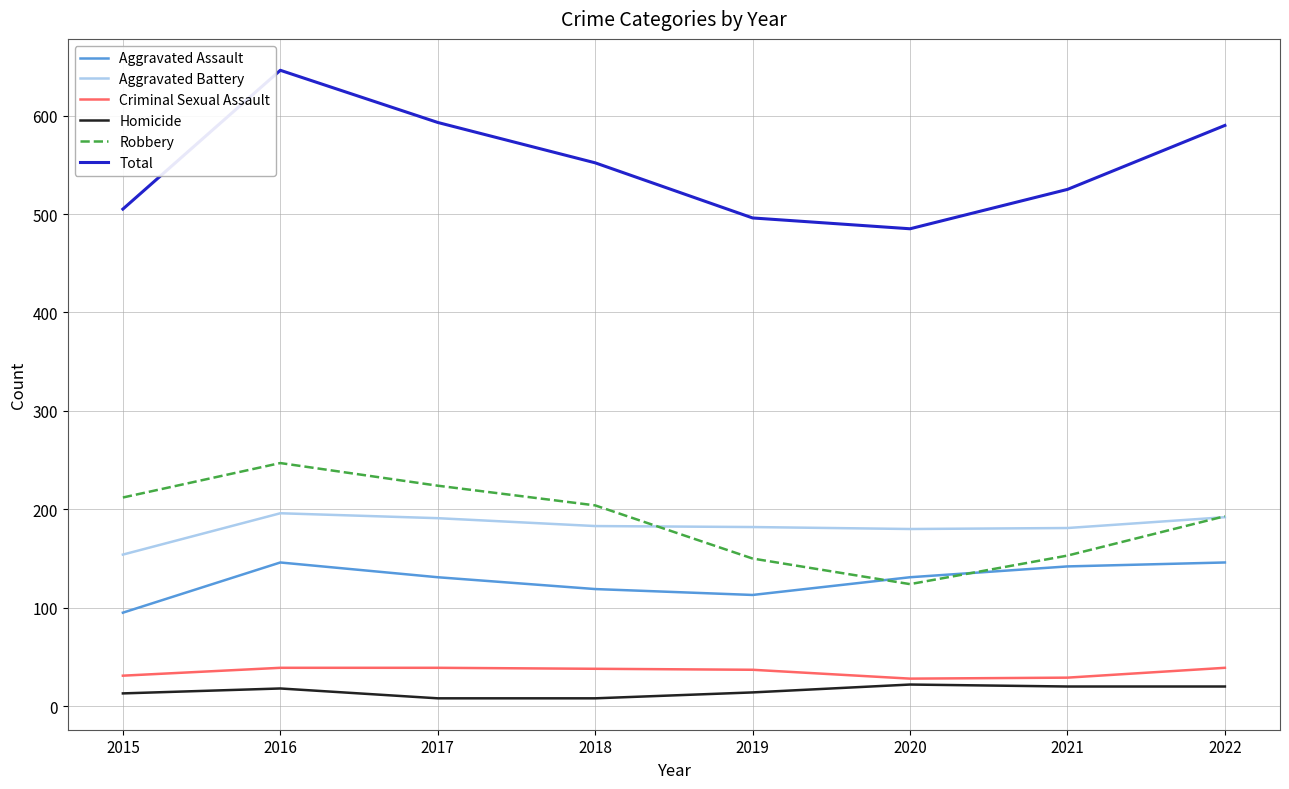

How many categories are shown in the chart?

8